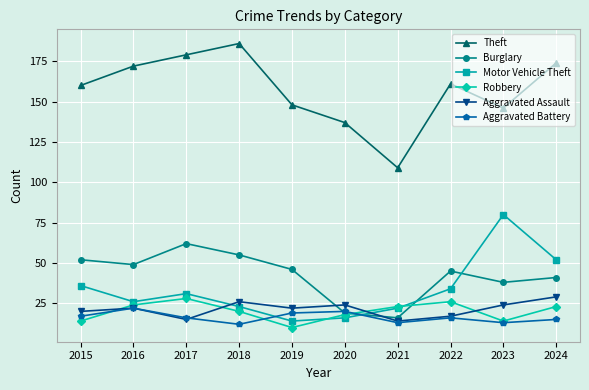

In Aggravated Battery, how many points are lower than both neighbors (excluding endpoints)?

3